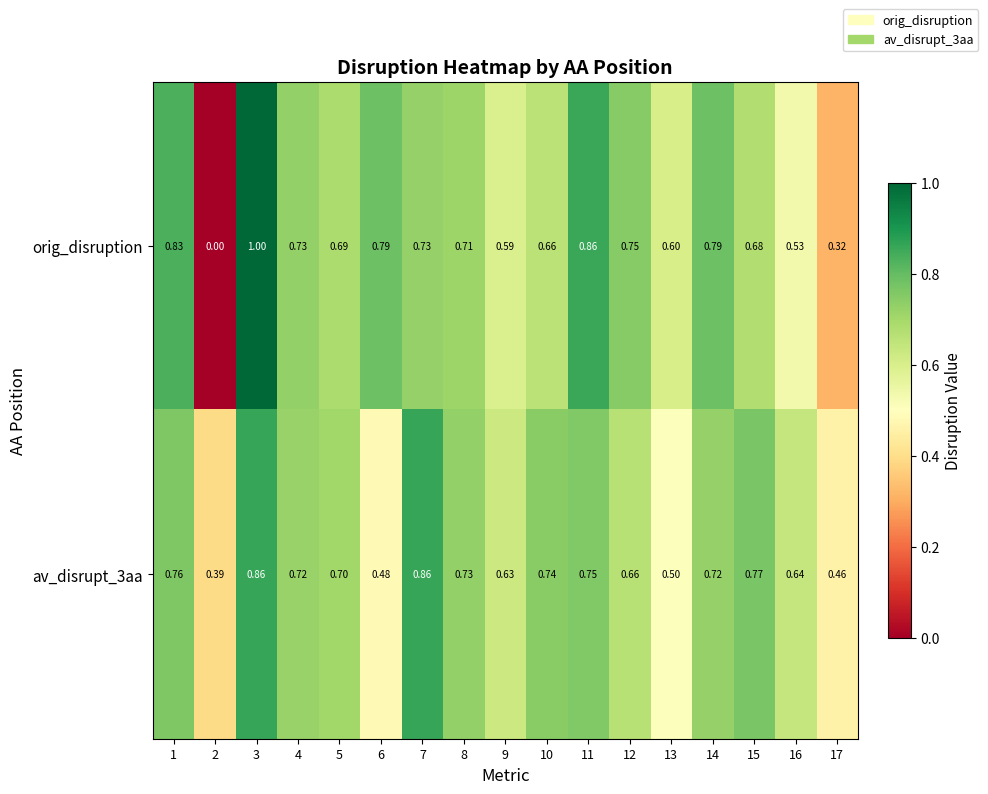

Which series has the largest range (max minus min)?

orig_disruption